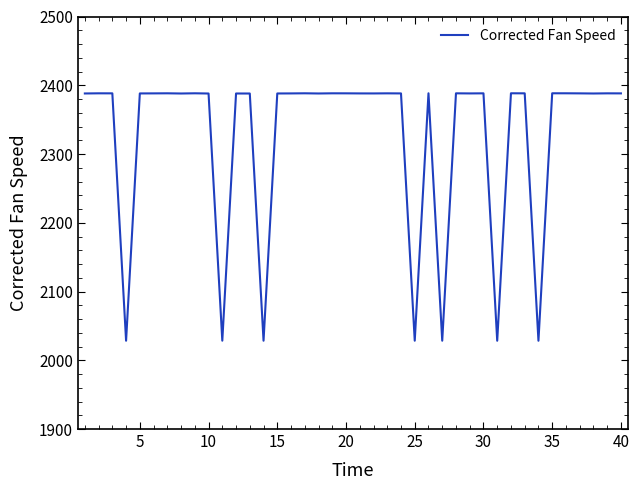

What is the difference between the maximum and minimum values?

359.9